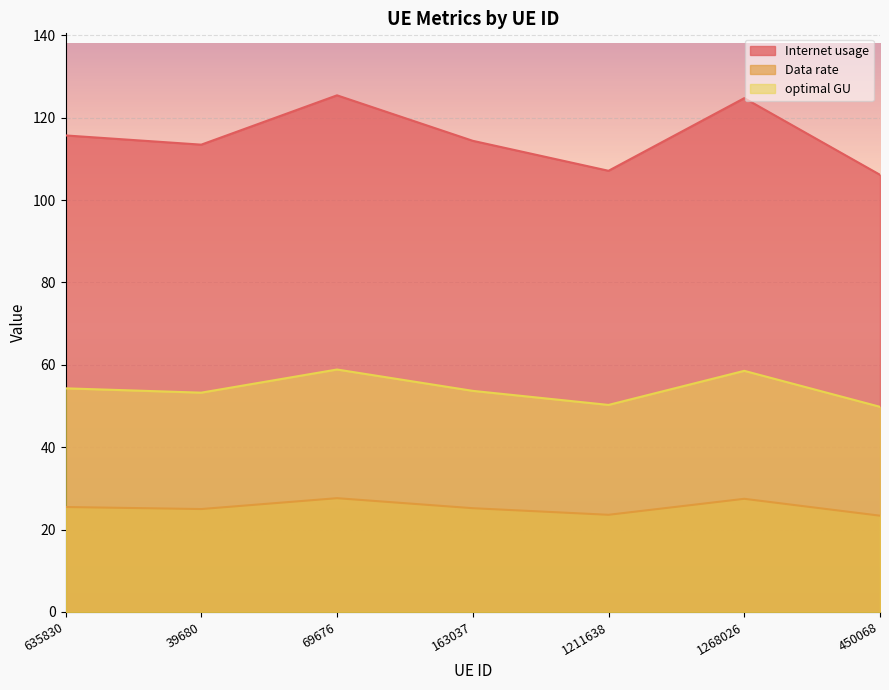

True or false: optimal GU and Data rate intersect in this chart.

False